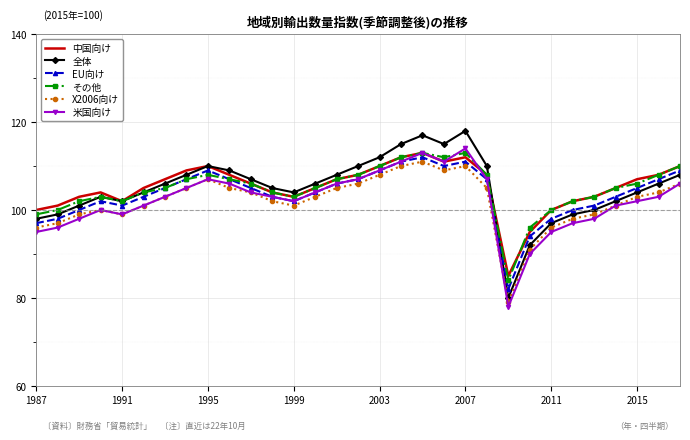

What is the maximum value for 米国向け?

114